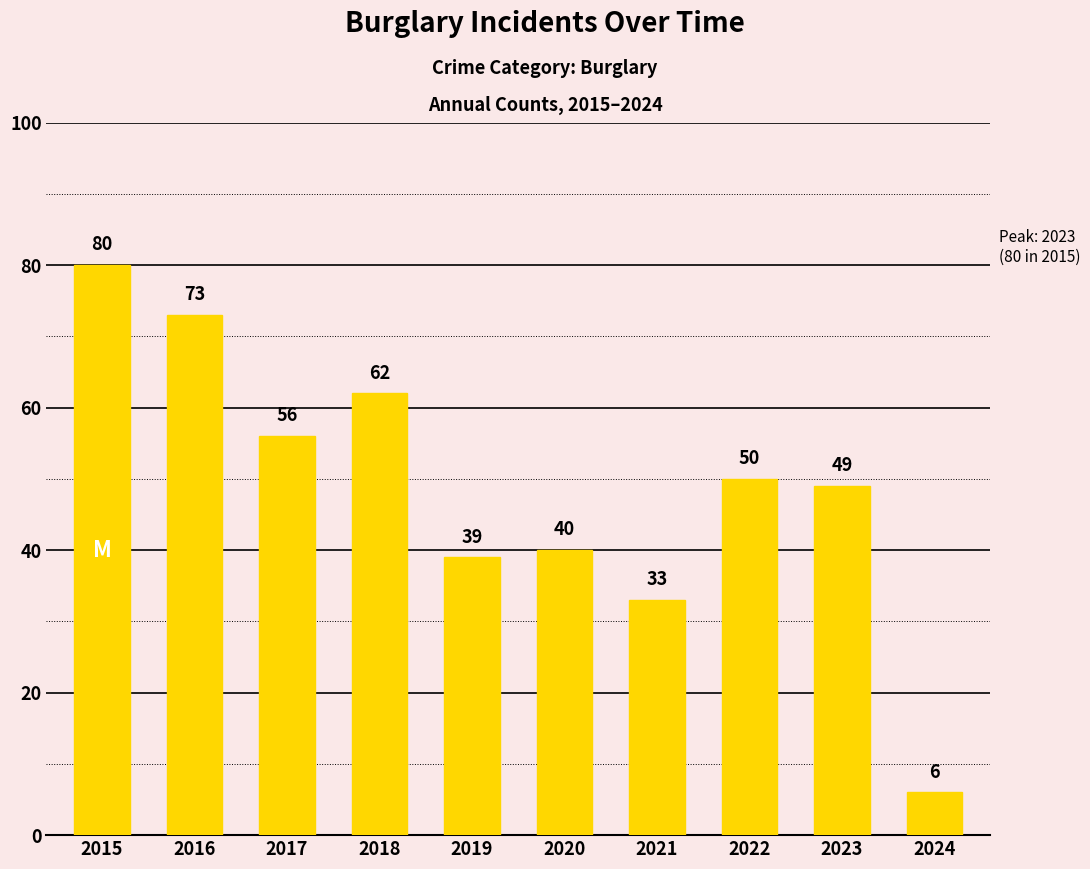

At which category does the chart reach its minimum across all series?

2024